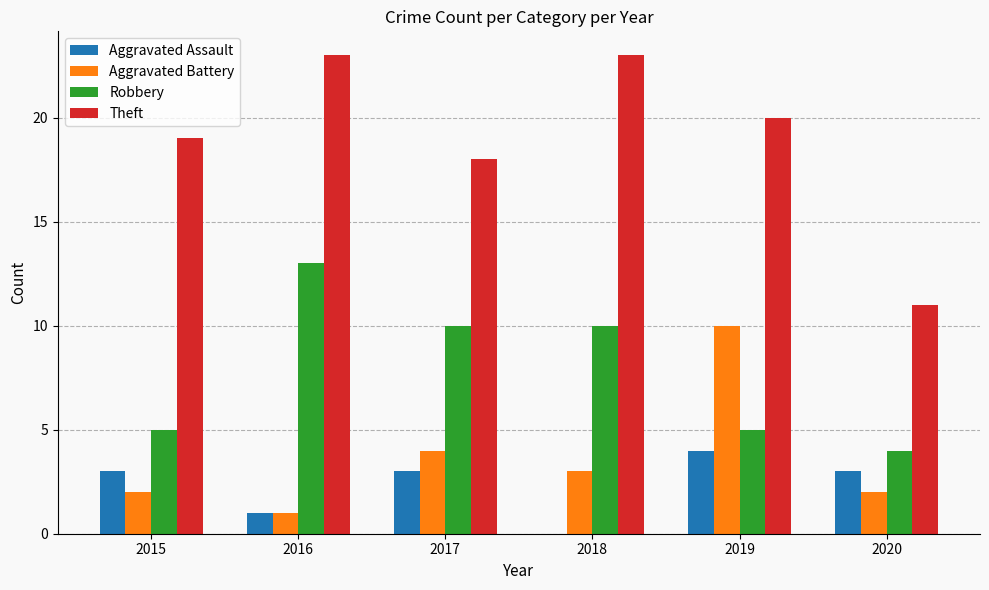

What is the sum of the Theft values at 2016 and 2019?

43